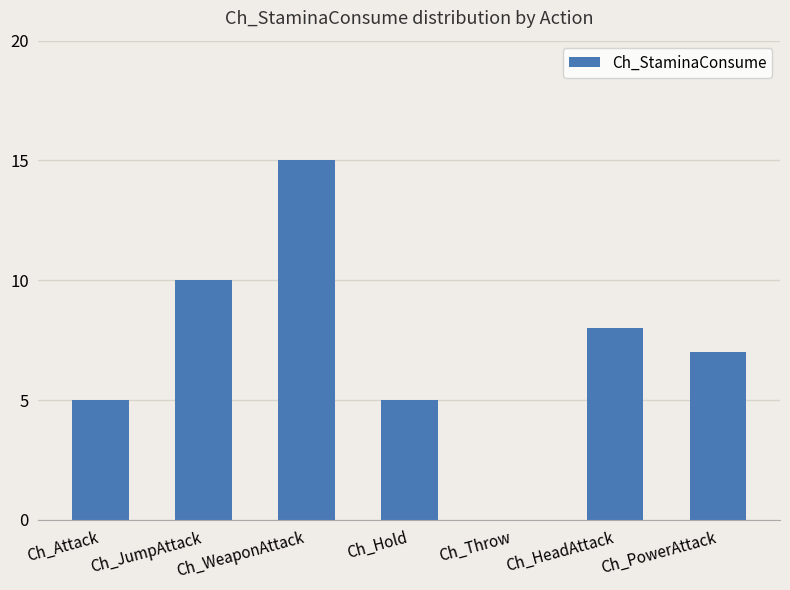

Is it true that the value at Ch_Throw is 8?

False